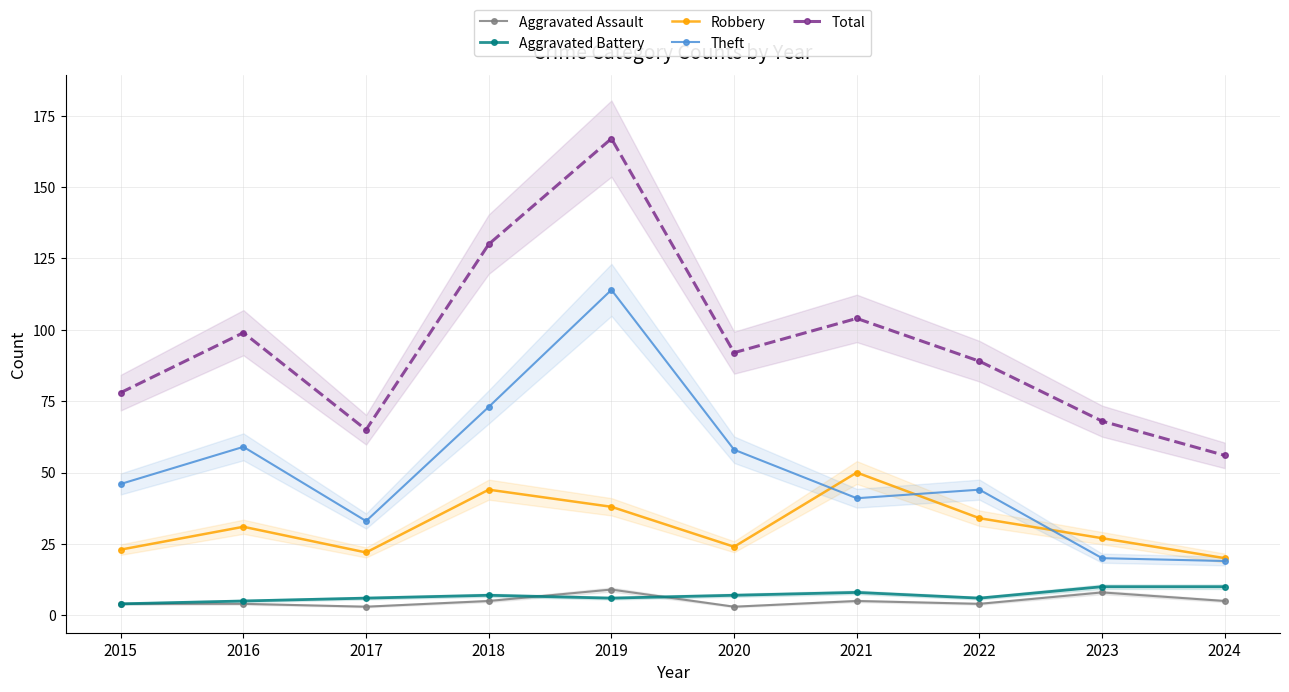

What is the highest value of the Theft series?

114